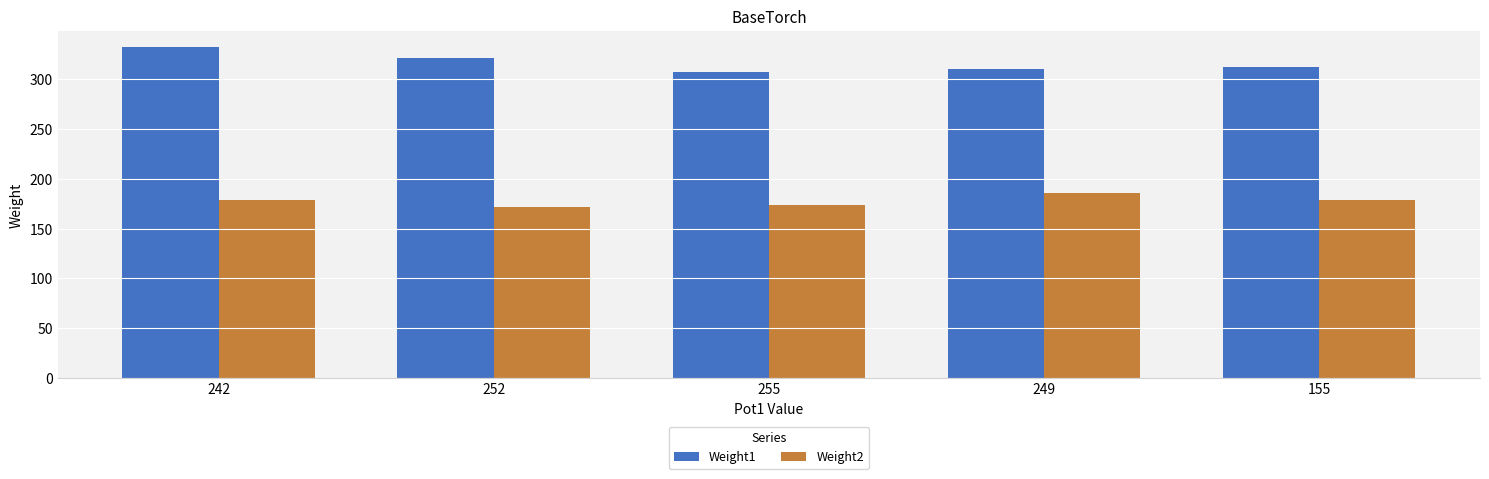

Read the Weight2 value at 249, to the nearest 10.

190